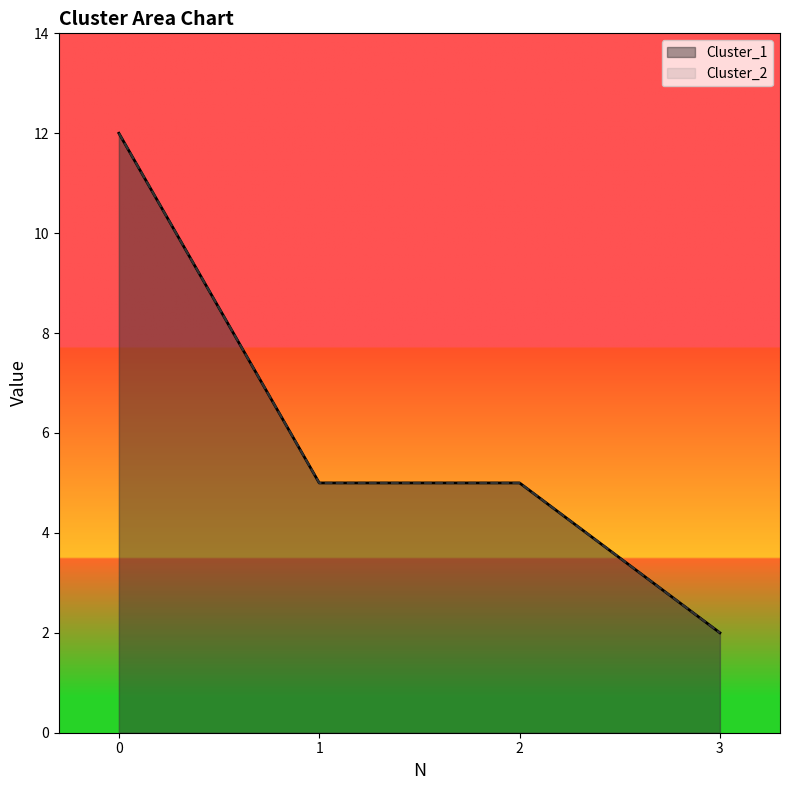

What is the average value of the Cluster_1 series?

6